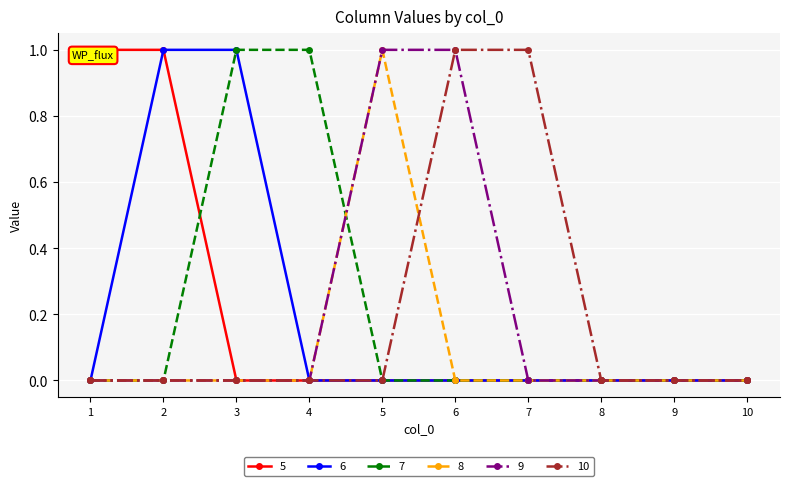

Does the chart display data point markers on the line(s)?

Yes